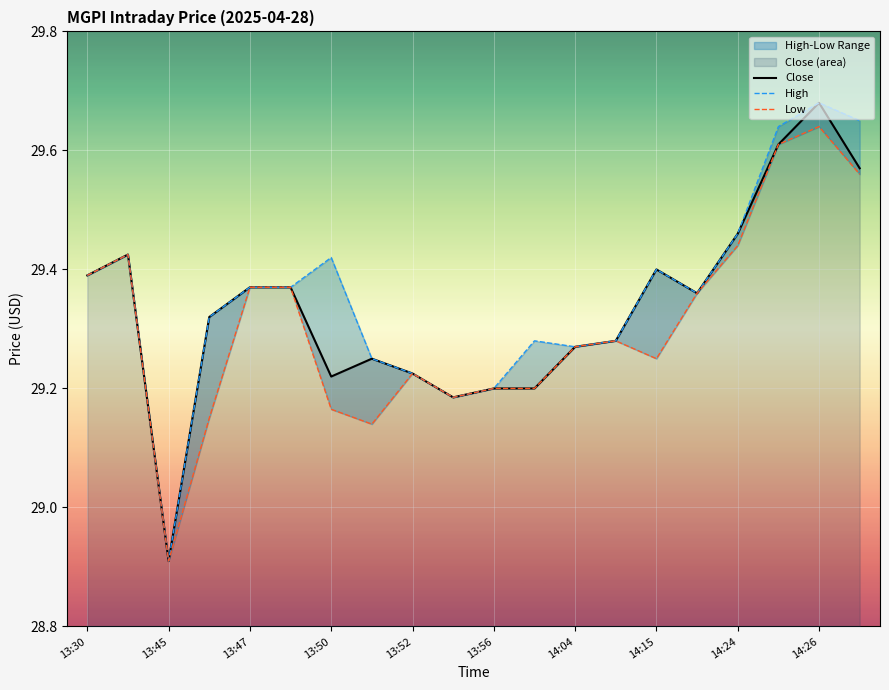

What is the label of the 14th point from the left?

13